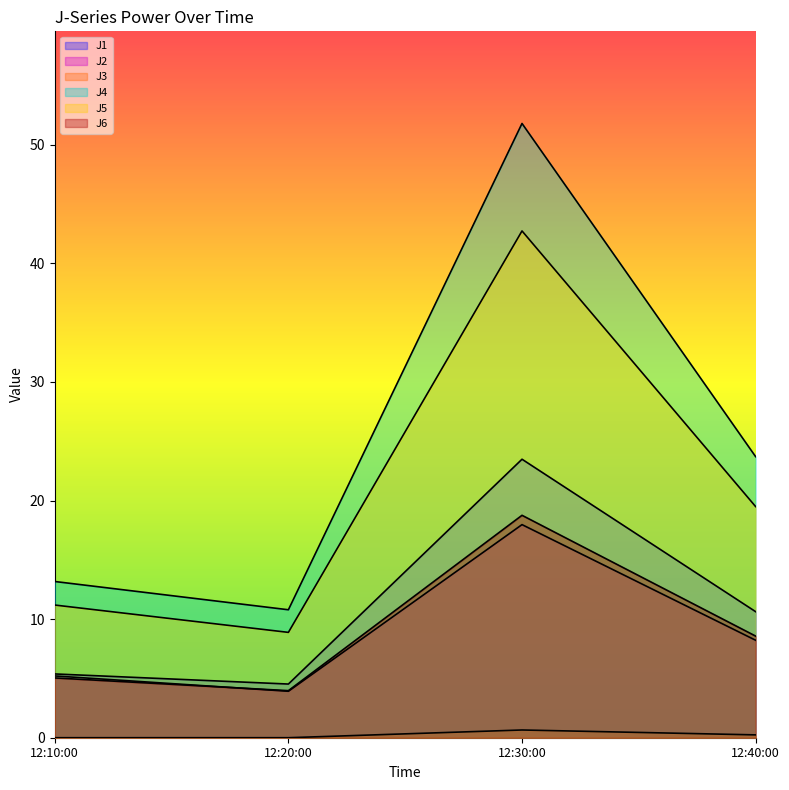

What is the approximate value of J4 at 12:40:00?

23.7